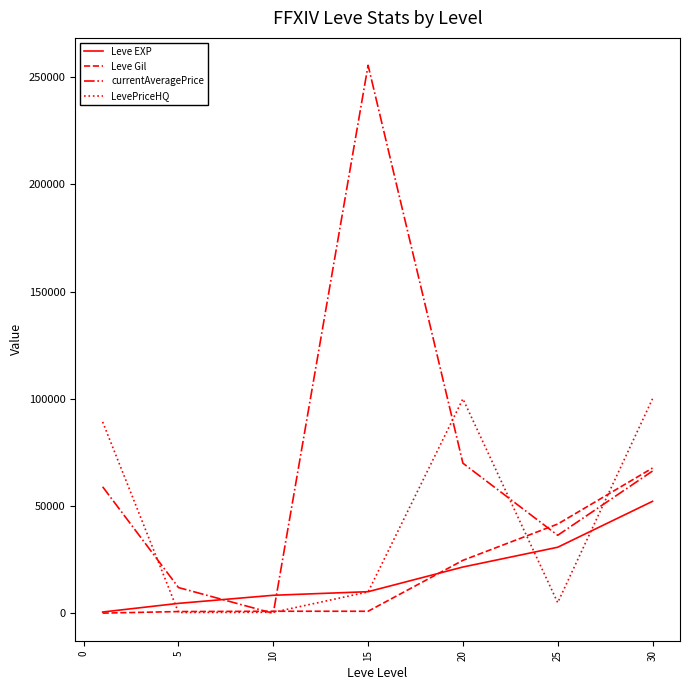

Which series has the largest range (max minus min)?

currentAveragePrice